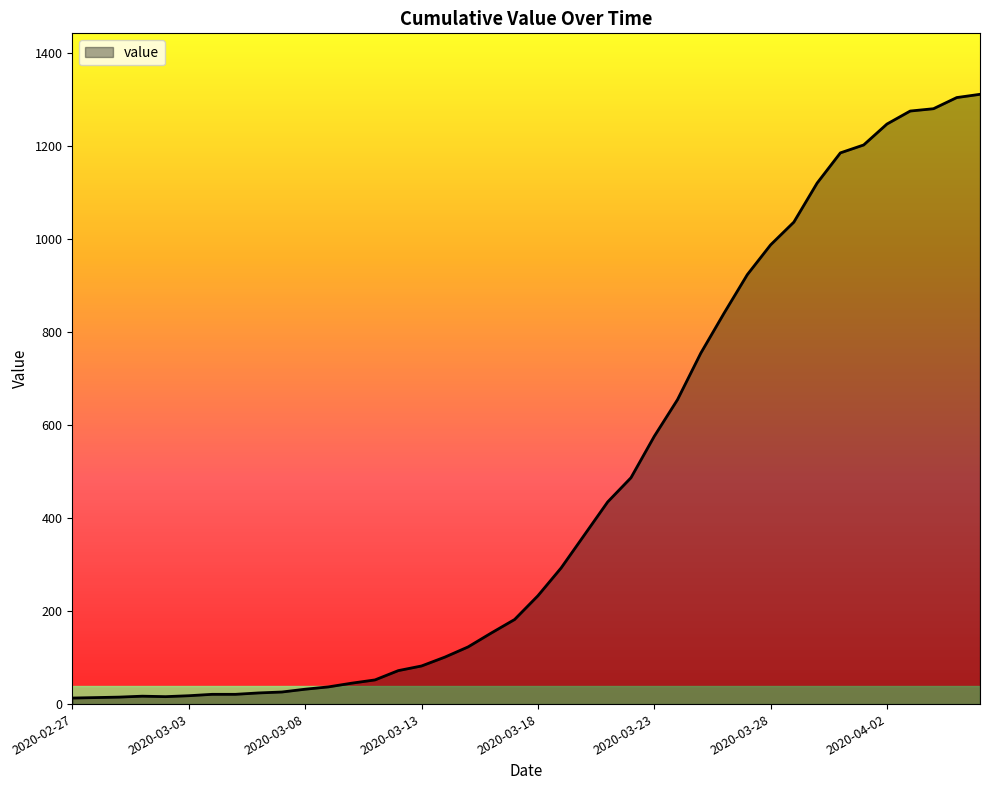

Does the chart have visible grid lines?

No